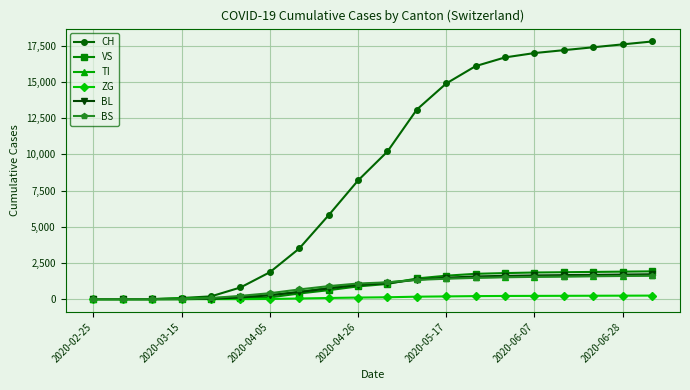

At how many categories does at least one series exceed 12166?

9